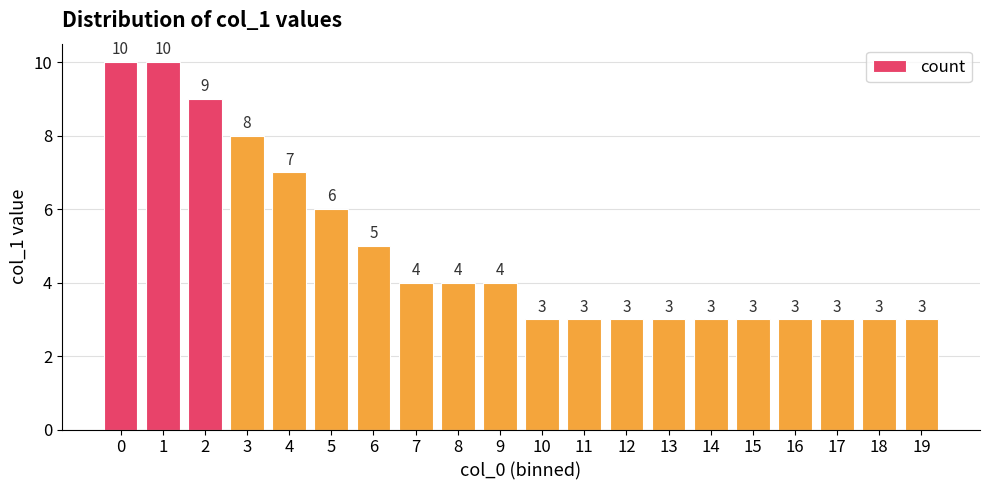

How many distinct data groups are displayed?

1